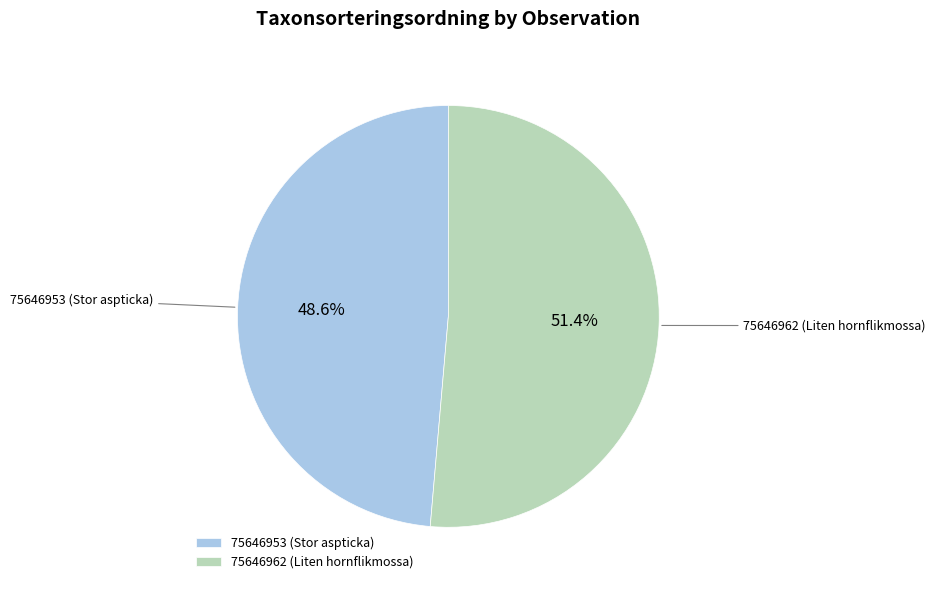

How many segments does this pie chart have?

2